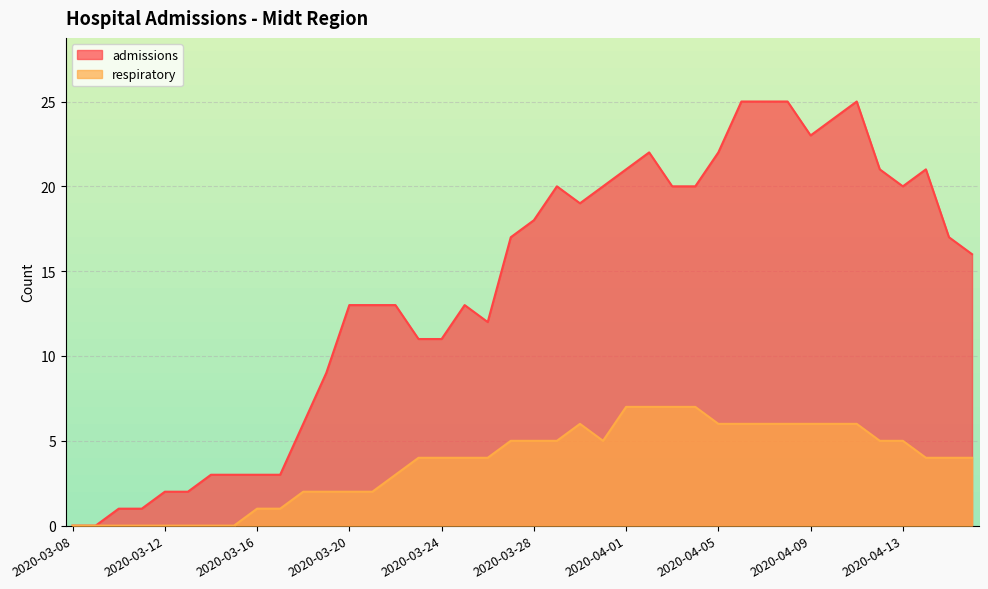

The admissions series shows 2 at 2020-03-13. True or false?

True